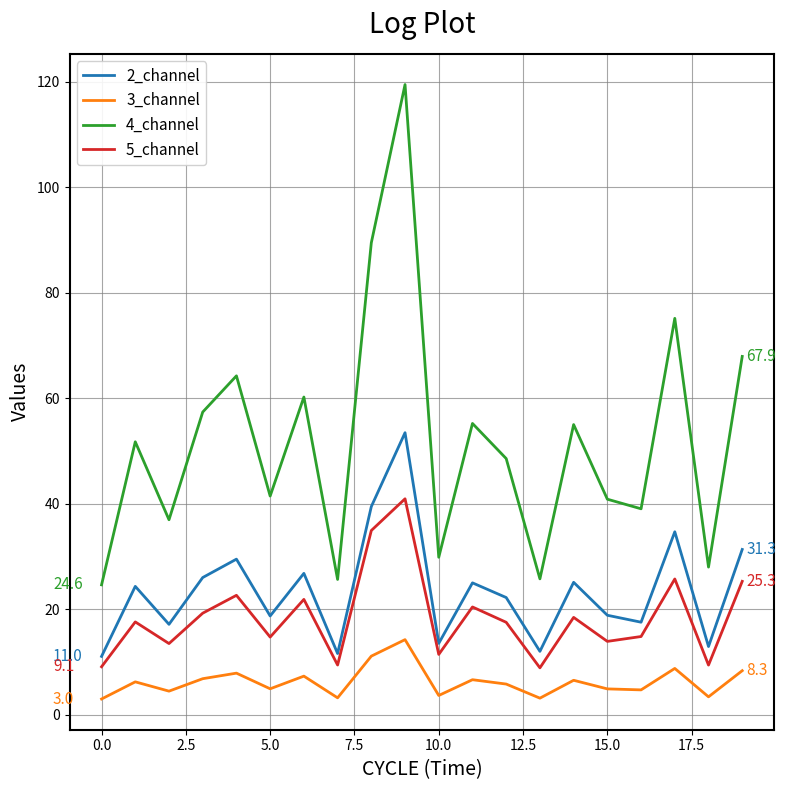

Does the chart display data point markers on the line(s)?

No